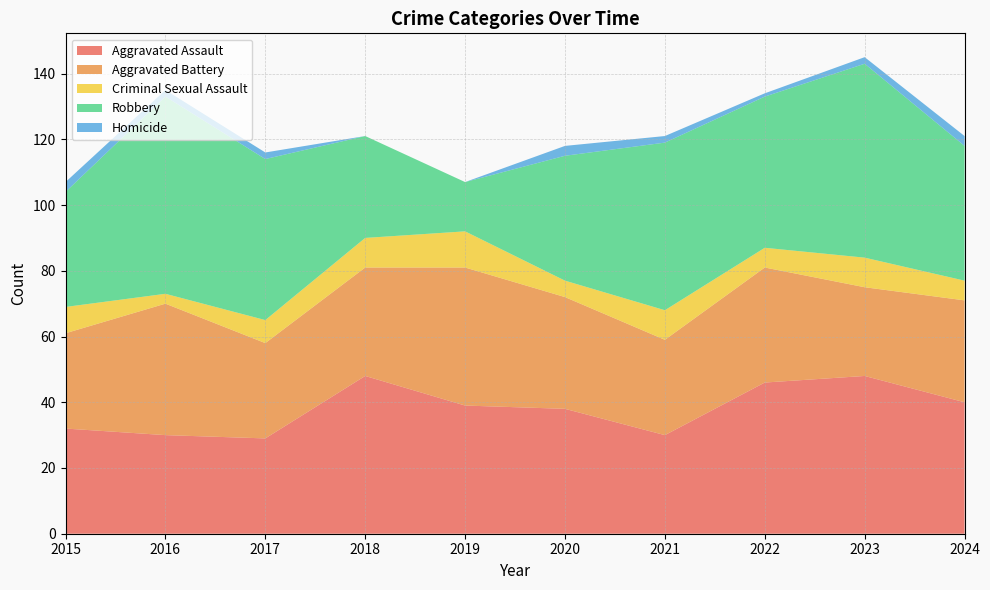

Reading left to right, transcribe all the data shown in this chart.

Aggravated Assault: 32	30	29	48	39	38	30	46	48	40
Aggravated Battery: 29	40	29	33	42	34	29	35	27	31
Criminal Sexual Assault: 8	3	7	9	11	5	9	6	9	6
Robbery: 35	60	49	31	15	38	51	46	59	41
Homicide: 3	2	2	0	0	3	2	1	2	3